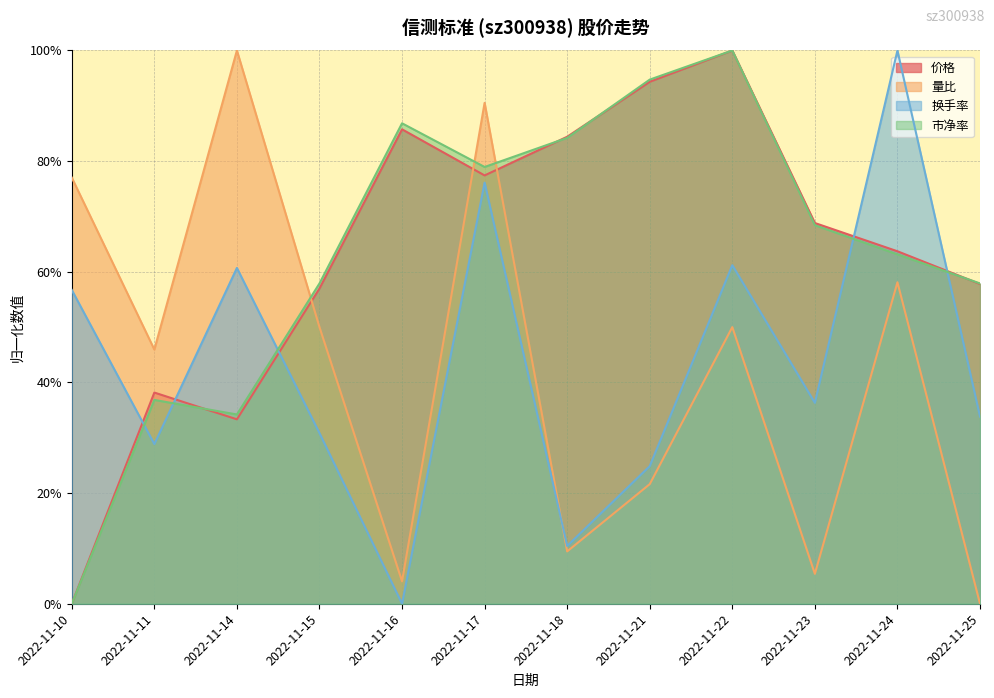

How many positive values does the 换手率 series have?

11